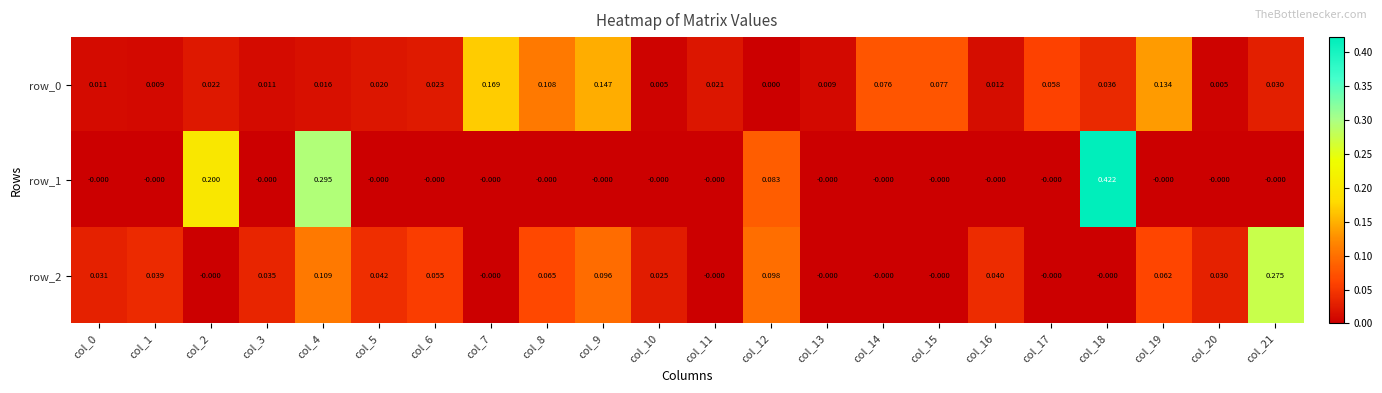

At which label does row_2 reach its peak?

col_21